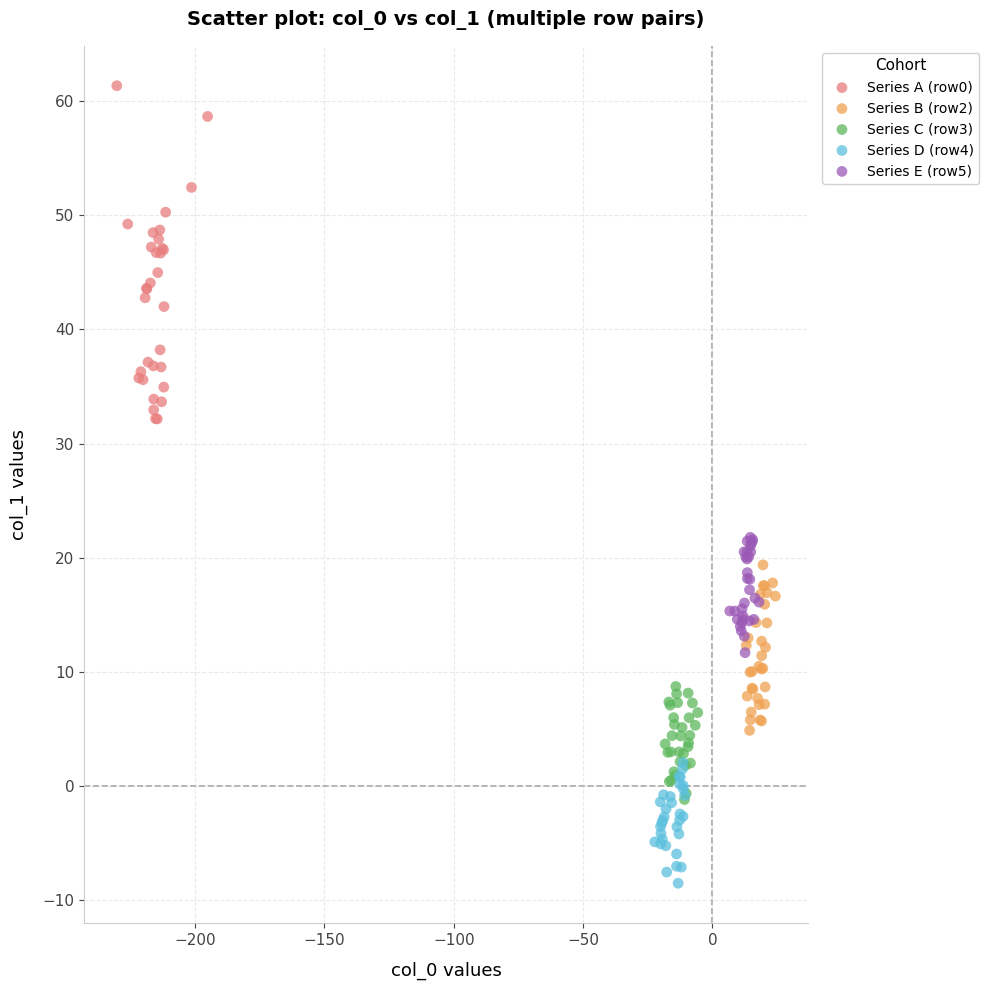

Which series reaches the minimum Y coordinate?

Series D (row4)